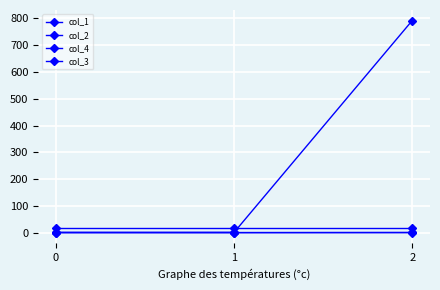

Which has a higher value, 0 or 2?

2